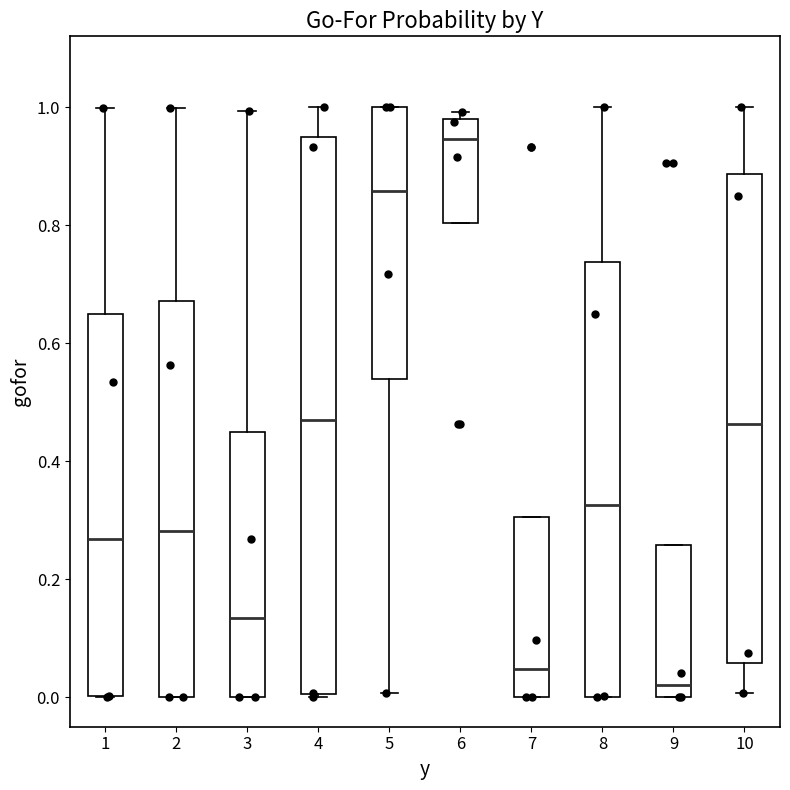

Which box is the tallest, from its lower edge to its upper edge?

4